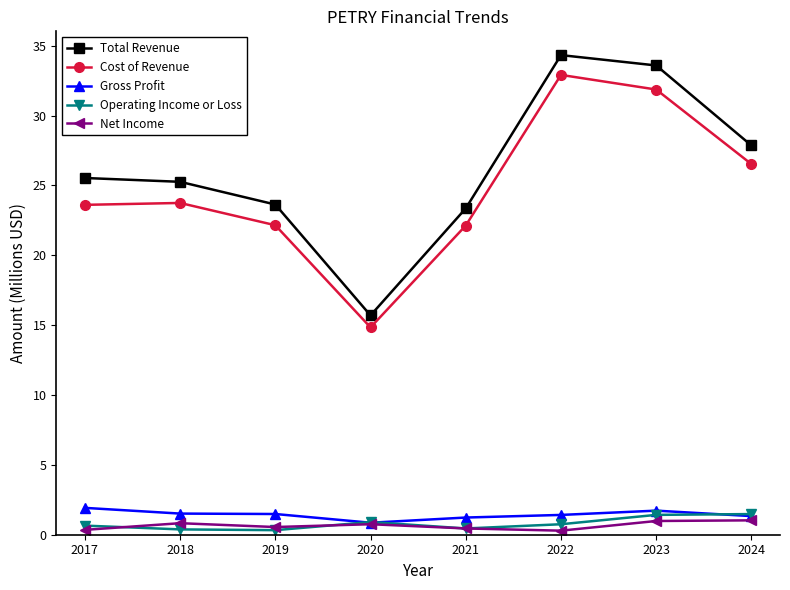

Does the chart display data point markers on the line(s)?

Yes